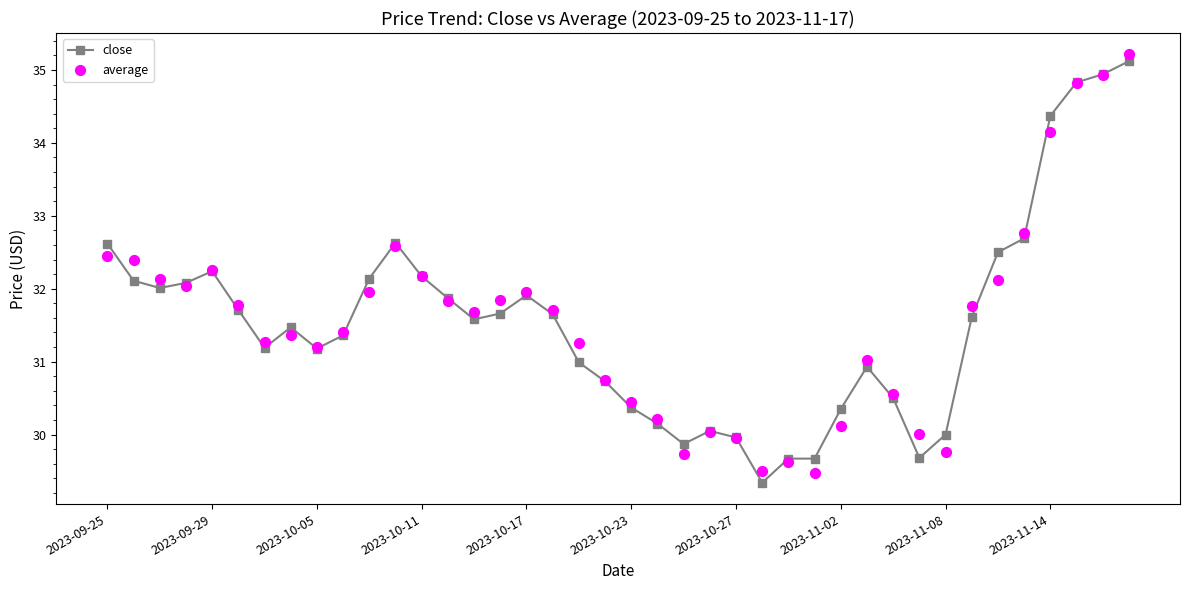

What is the maximum value for close?

35.1